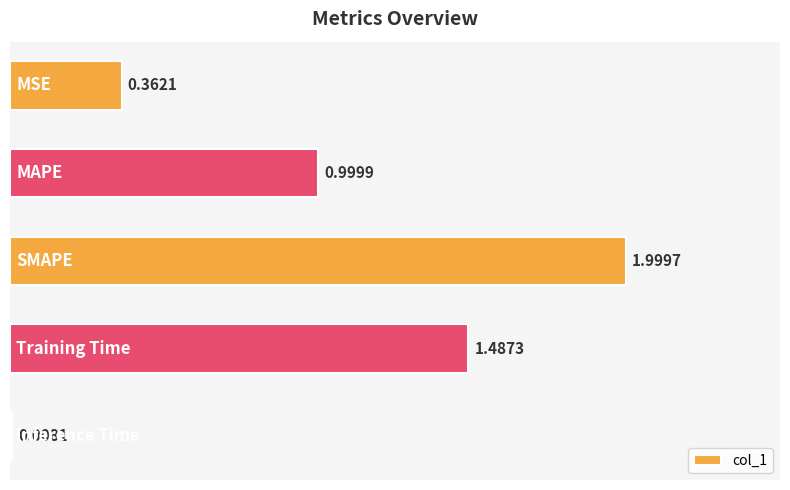

What is the difference between the maximum and second lowest values?

1.6